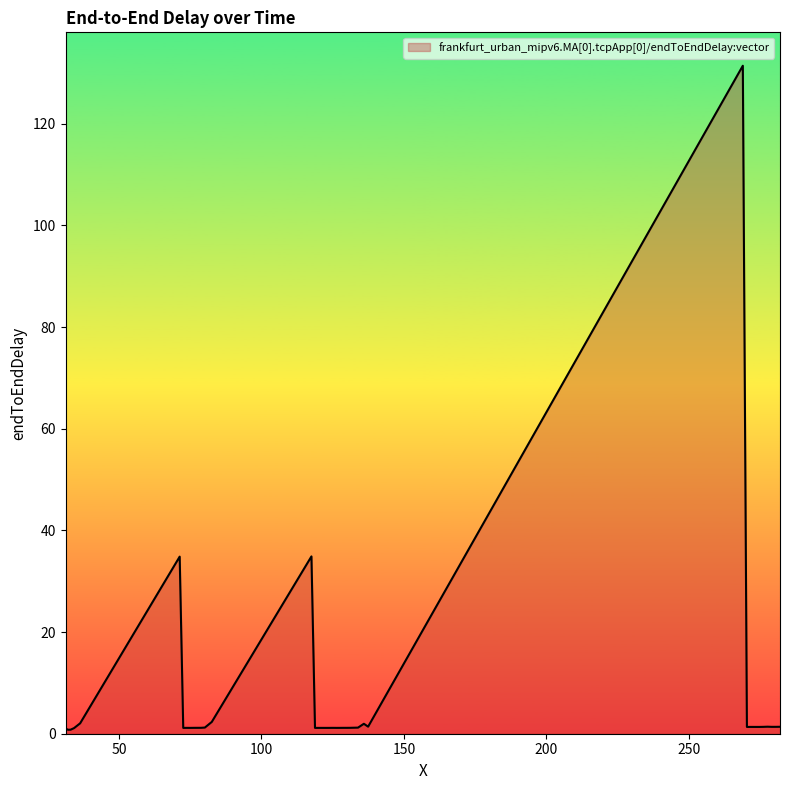

What is the difference between the maximum and minimum values?

130.6